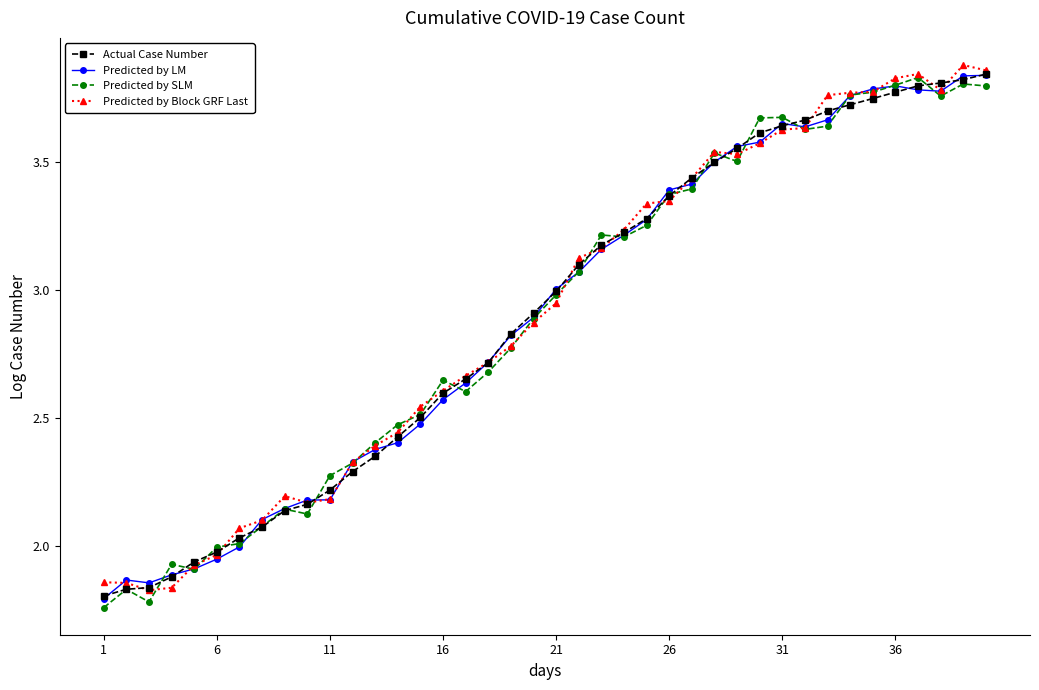

The value of Predicted by SLM at 21 is 1.0. True or false?

False